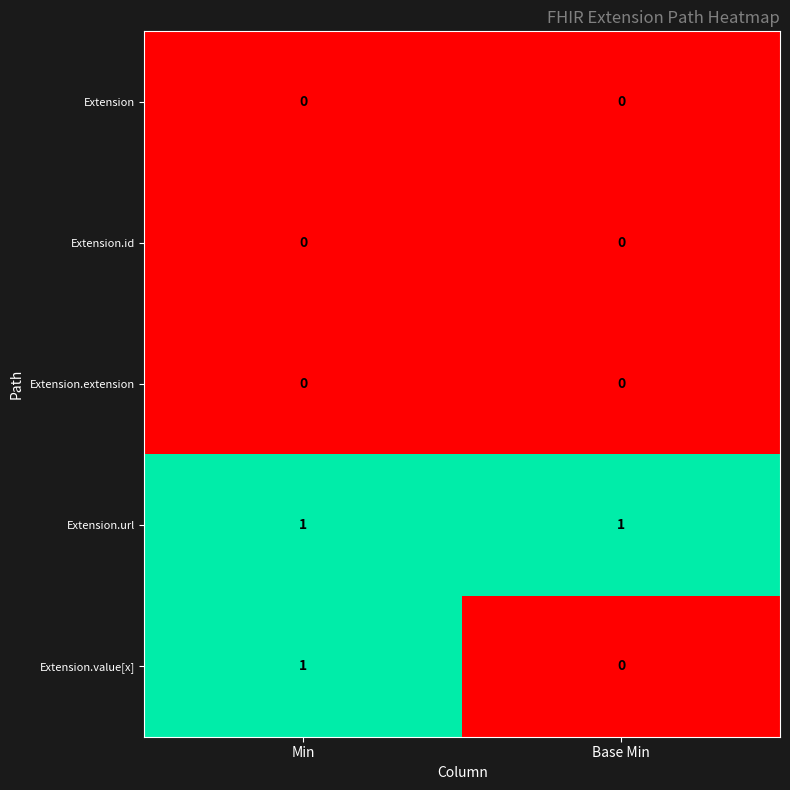

Which series has the largest total across all categories?

Extension.url